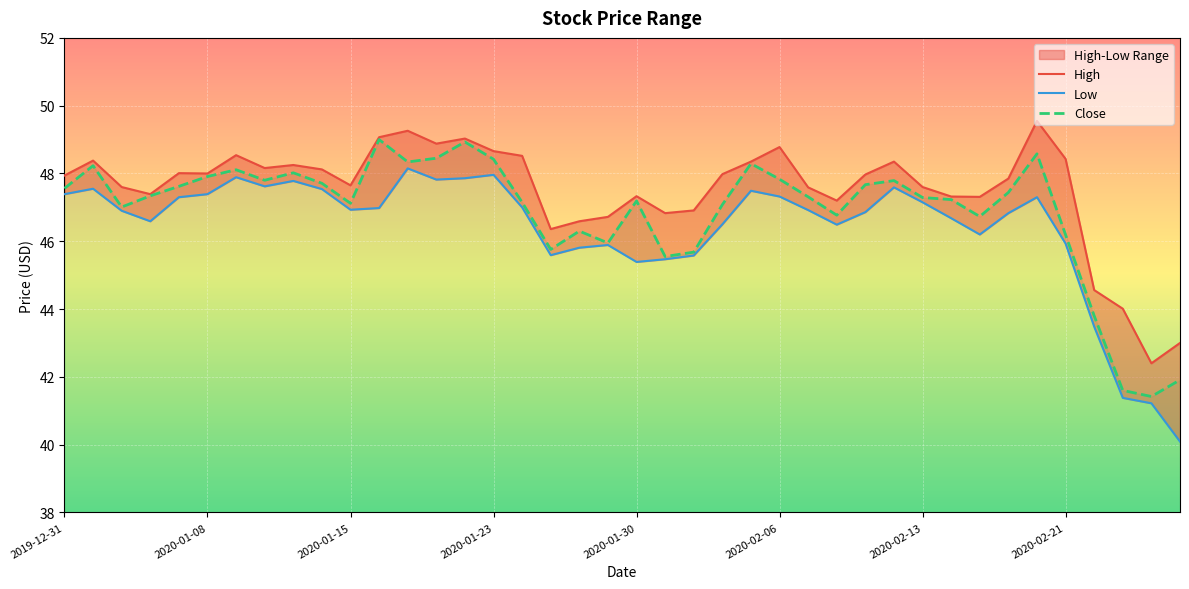

Which category has the highest value in the Close series?

2020-01-16